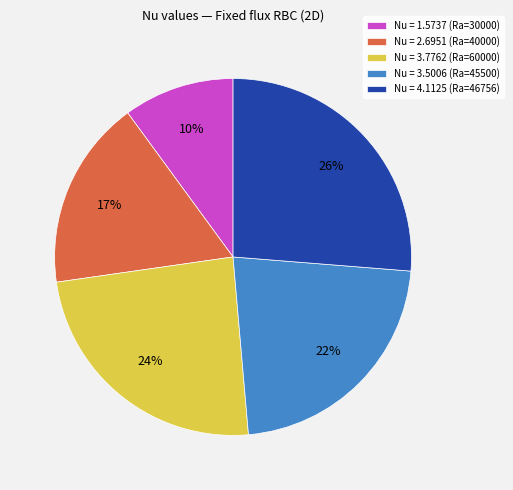

Does any single category account for the majority?

No